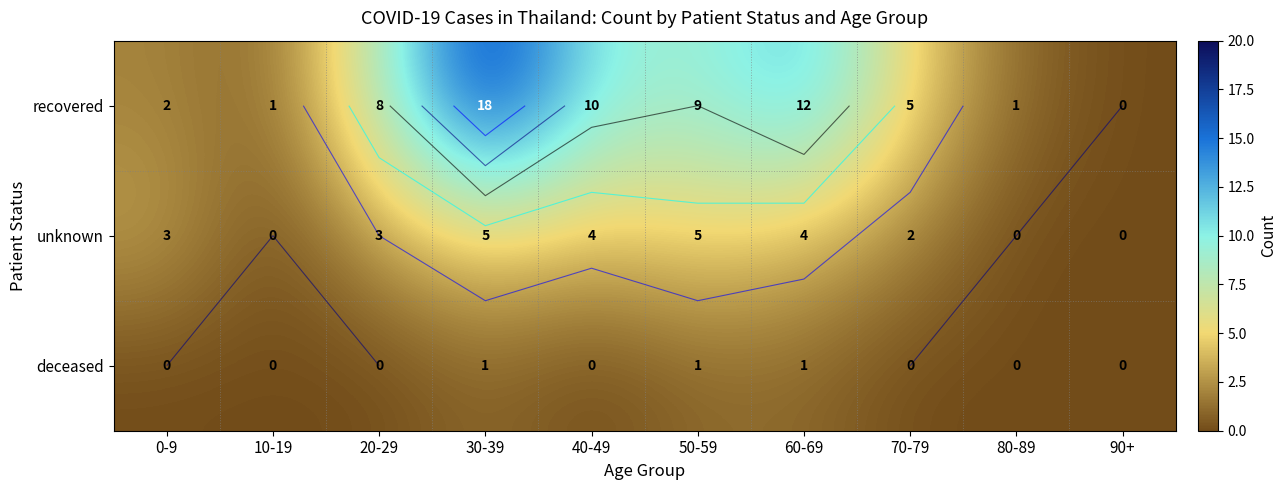

What is the difference between the deceased values at 30-39 and 40-49?

1